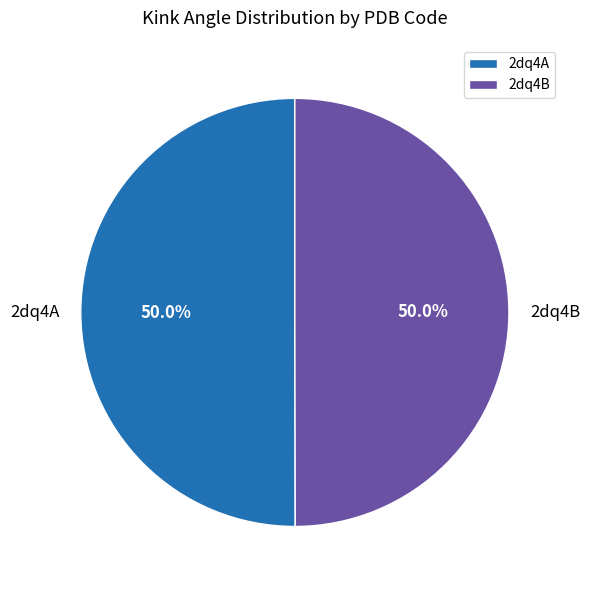

Combined, what portion of the pie is 2dq4B and 2dq4A?

100.0%